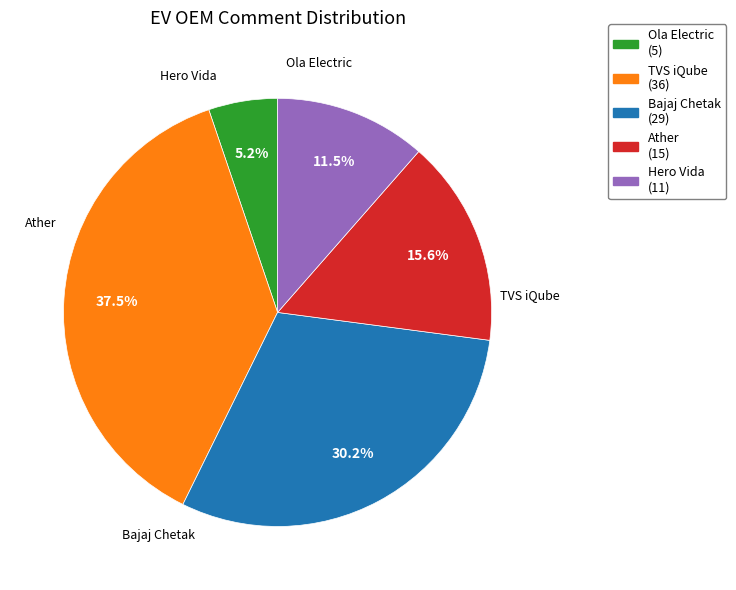

How many segments does this pie chart have?

5